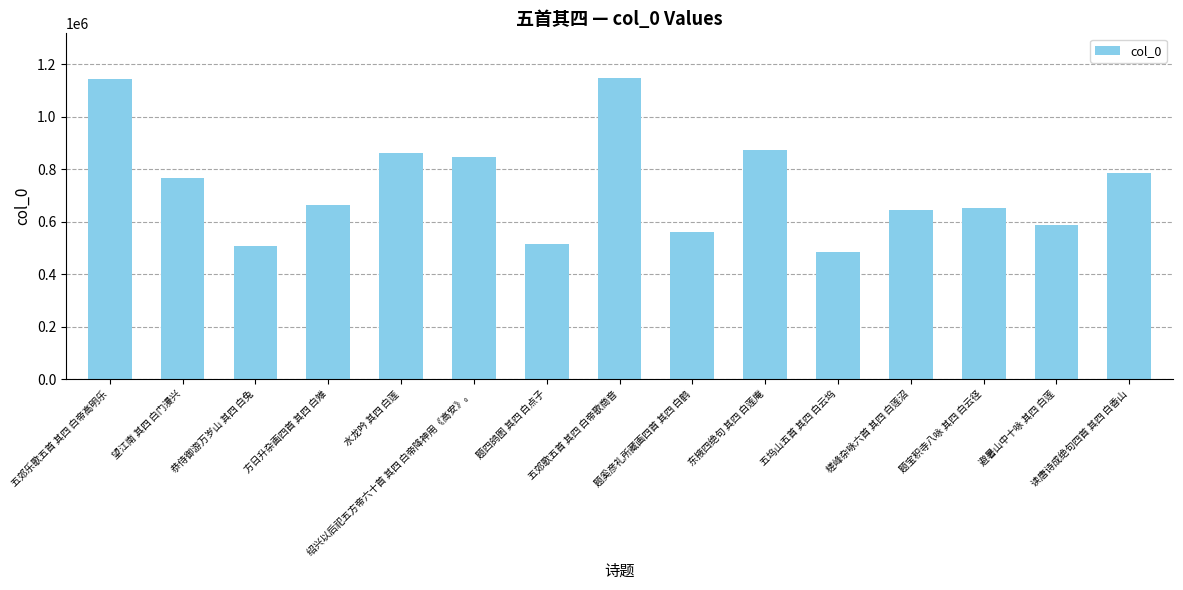

Are the bars horizontal?

No